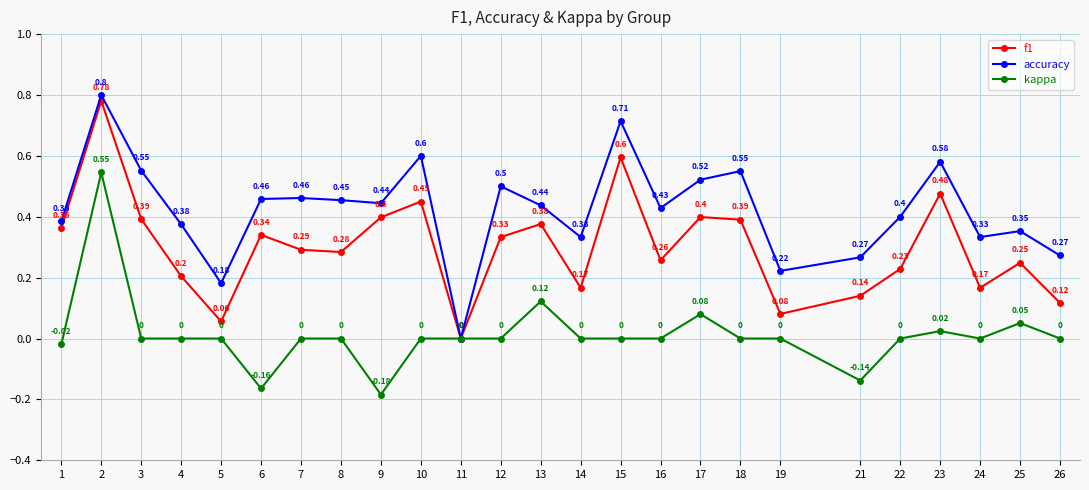

Which series changed the most between 10 and 23?

f1